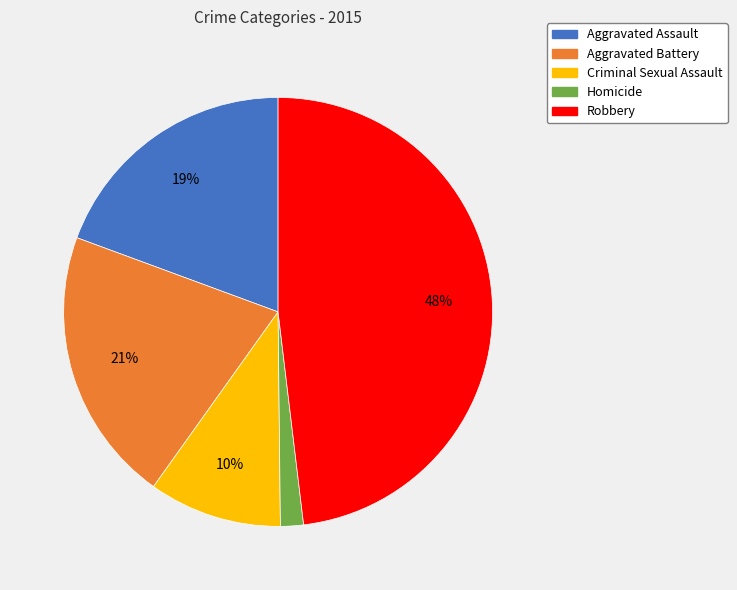

Which category has the biggest portion of the pie?

Robbery